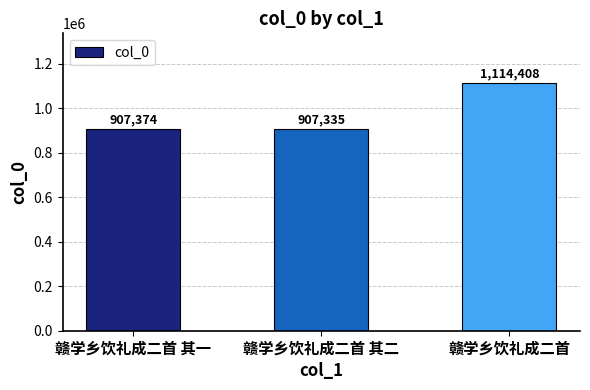

Rank the categories by value from highest to lowest.

赣学乡饮礼成二首, 赣学乡饮礼成二首 其一, 赣学乡饮礼成二首 其二